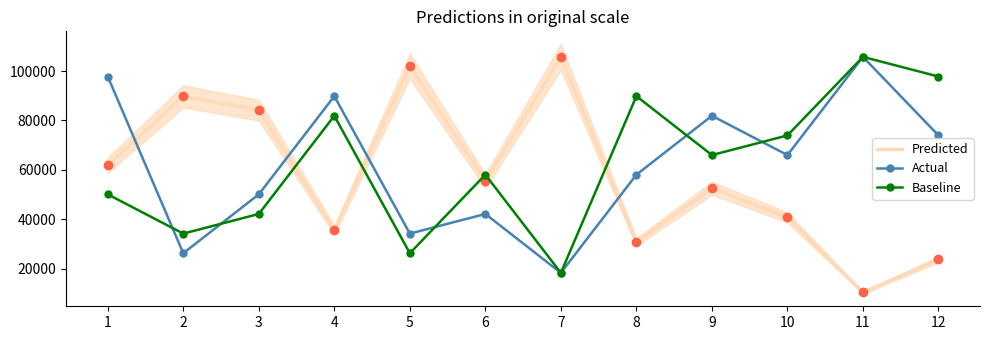

True or false: Predicted has more than 0 points higher than both neighbors.

True